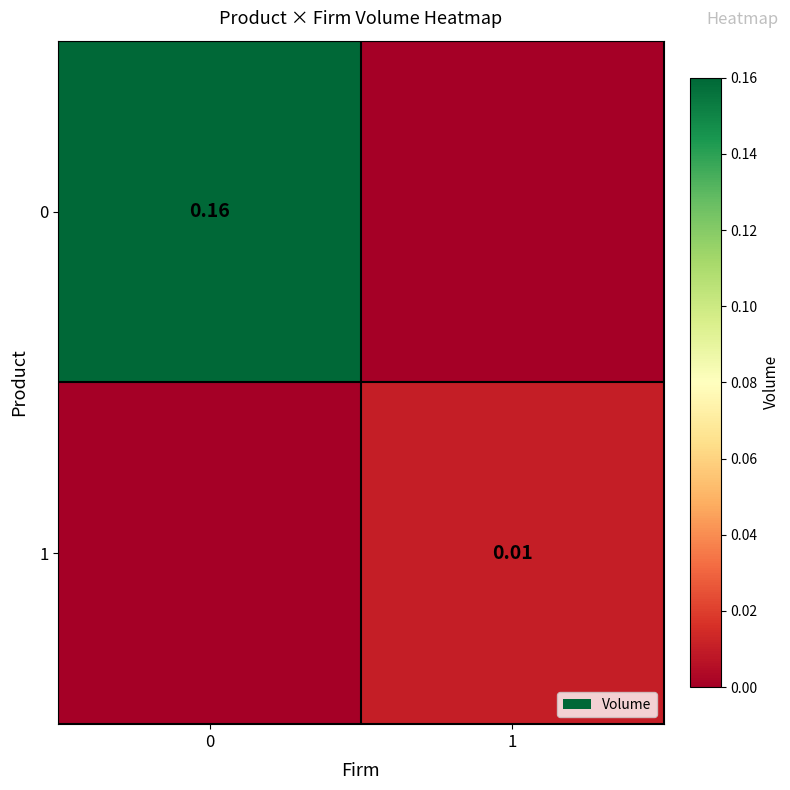

Is the value of 1 at 1 greater than the value of 0 at 0?

No